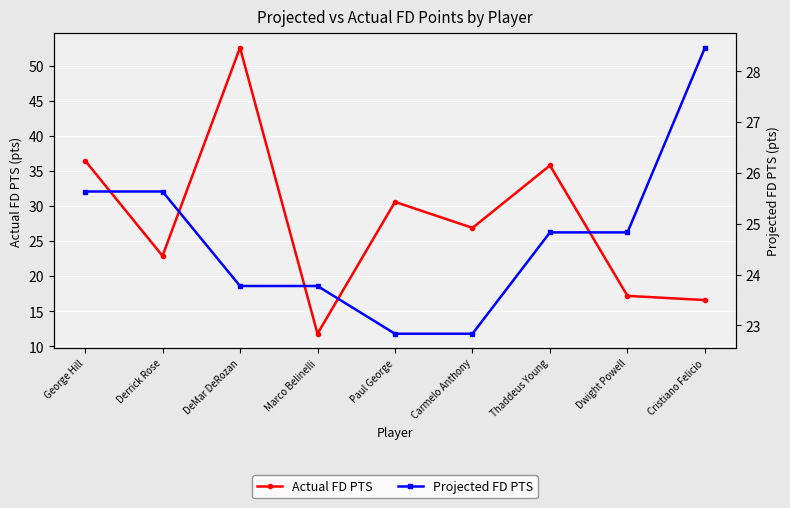

How many data points does each series have?

9